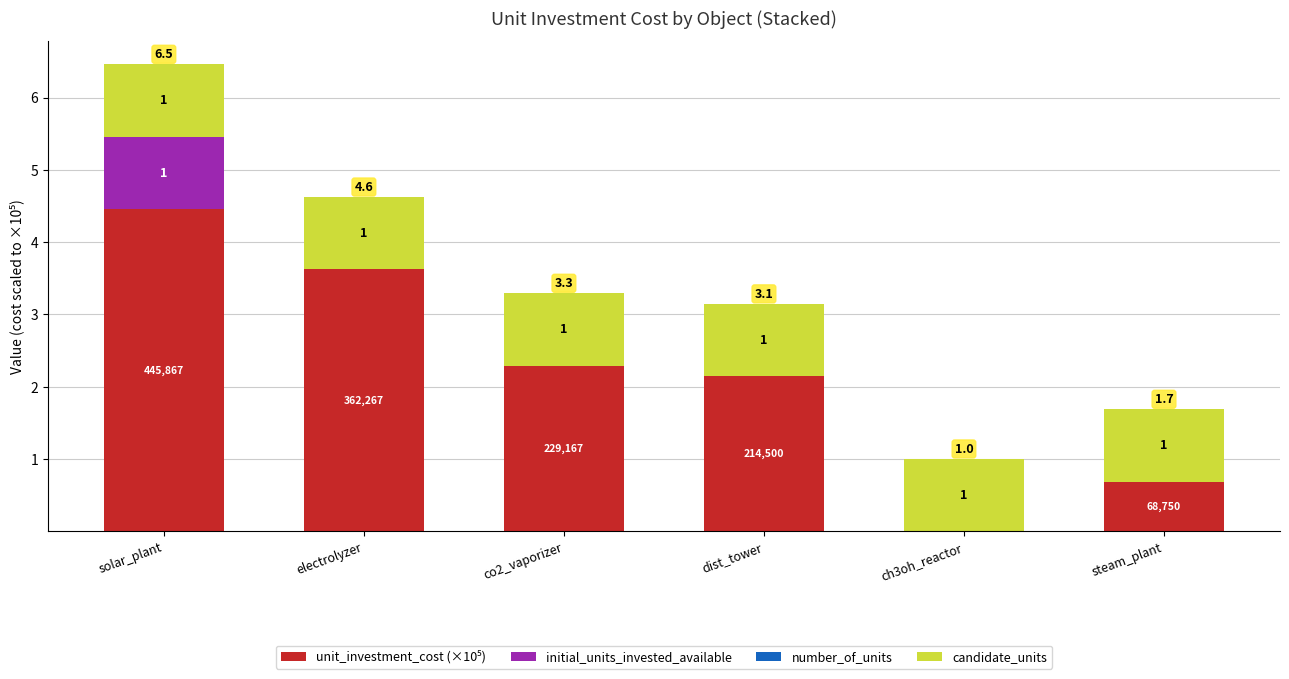

Does the chart contain stacked bars?

Yes